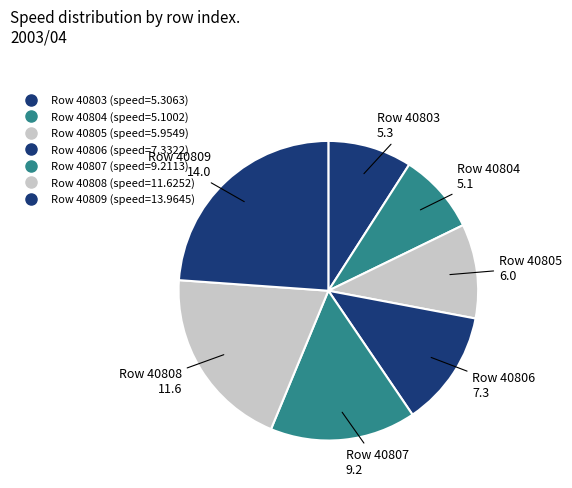

How many slices are in this pie chart?

7